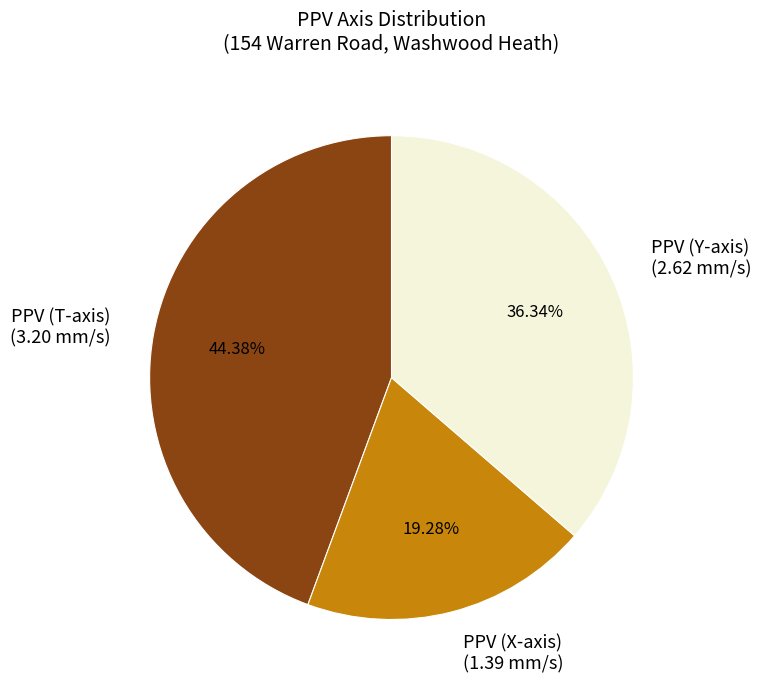

Is PPV (Y-axis) (2.62 mm/s) the majority of the pie?

No